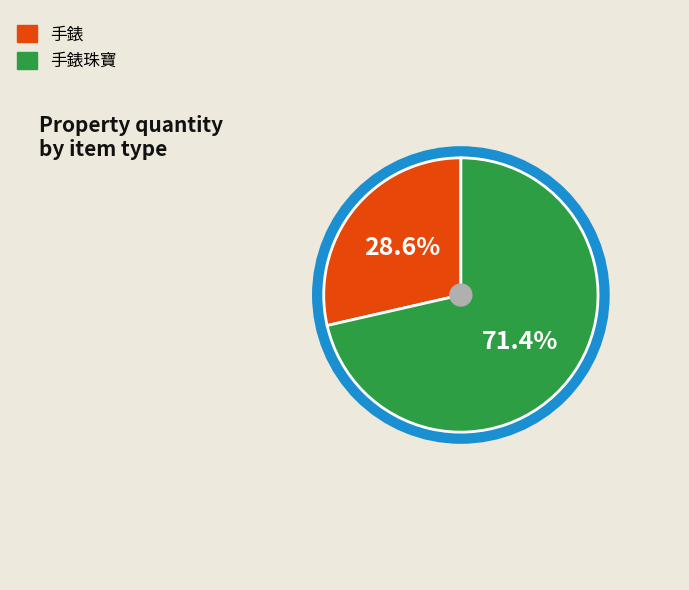

The 手錶珠寶 slice represents 71% of the pie. True or false?

True